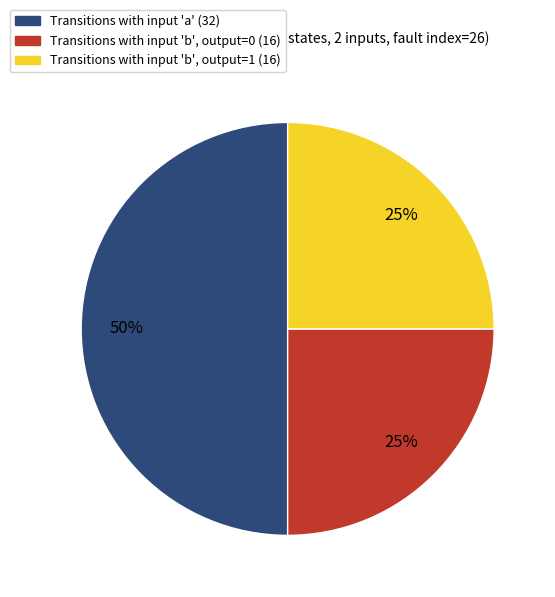

To the nearest percent, what is the average slice percentage?

33%